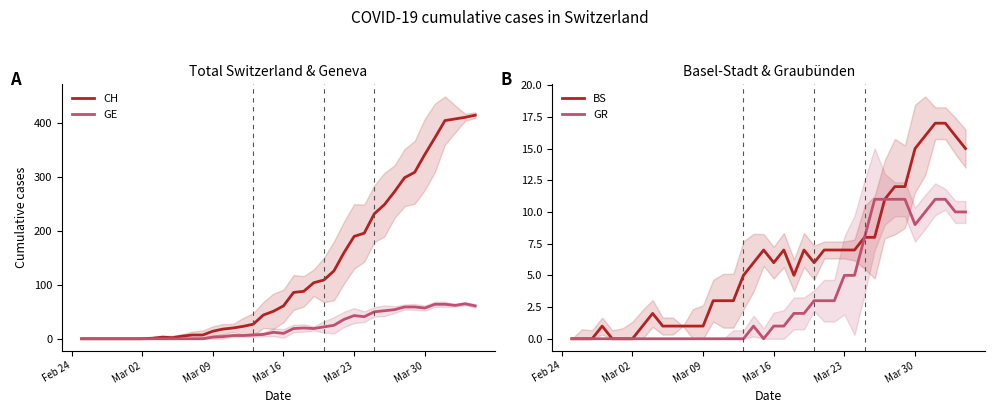

True or false: CH and GE cross at least once.

False